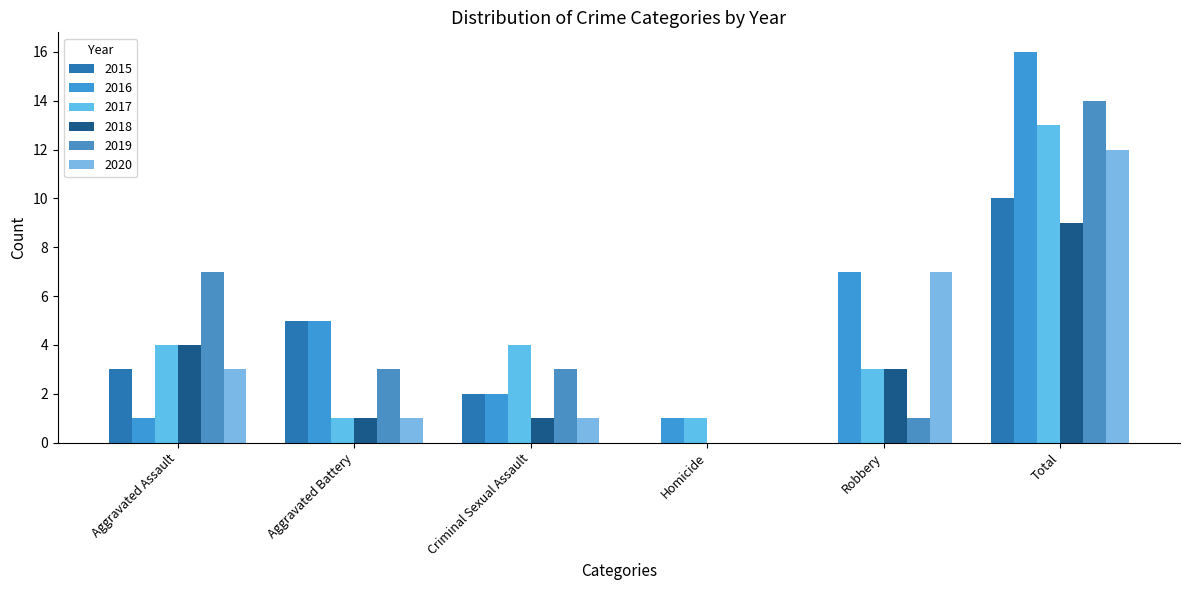

How many values in 2019 are above zero?

5